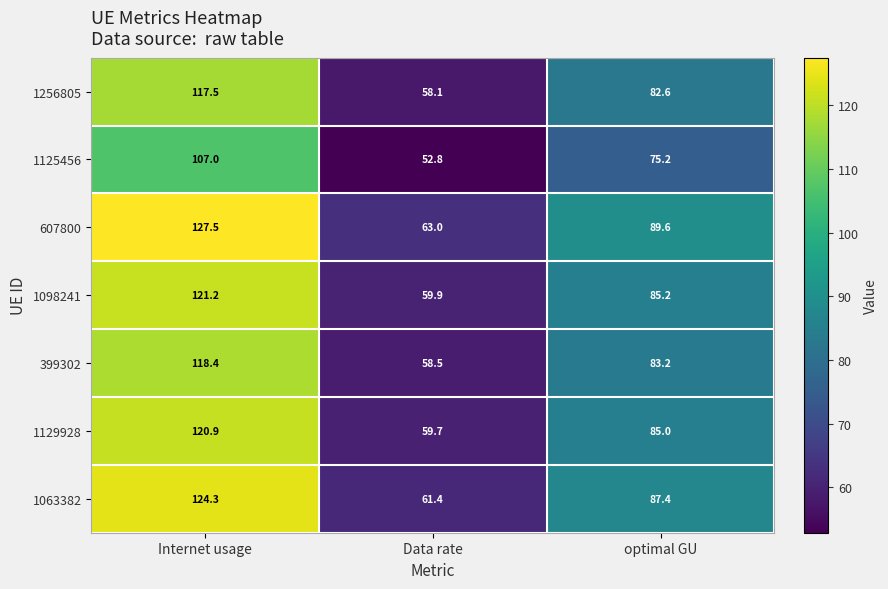

Which category has the highest value across all series?

Internet usage